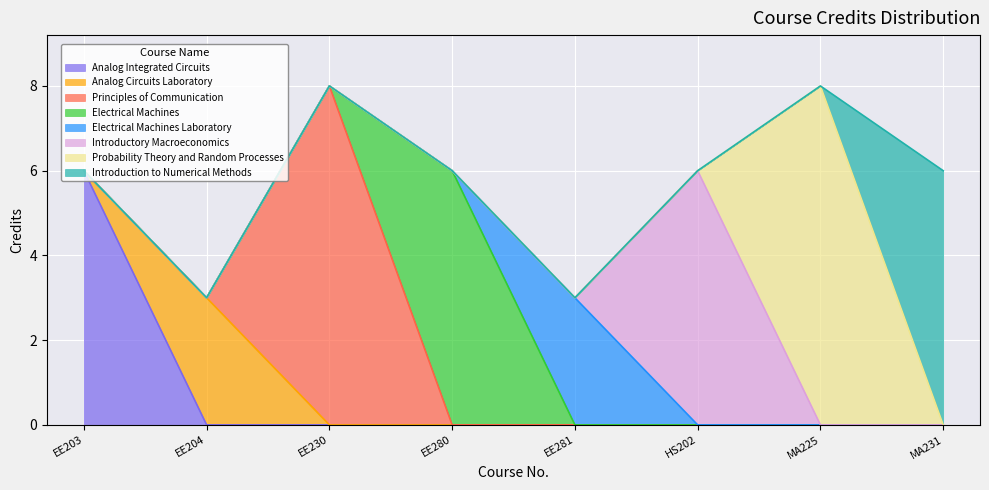

How many values exceed 6?

2